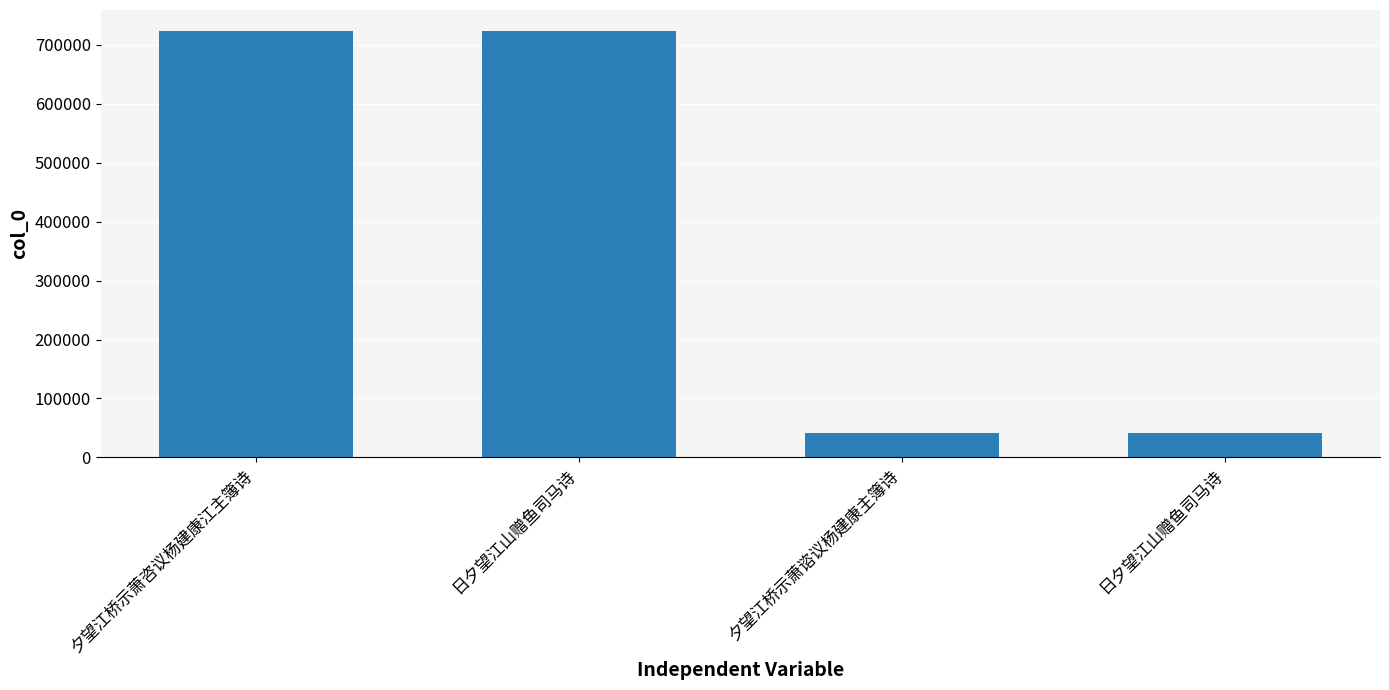

How many bars are there in total?

4